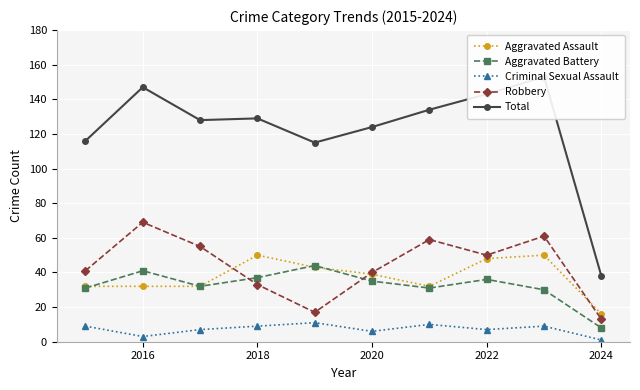

Reading left to right, extract all data points from this chart.

Aggravated Assault: 32	32	32	50	43	39	32	48	50	16
Aggravated Battery: 31	41	32	37	44	35	31	36	30	8
Criminal Sexual Assault: 9	3	7	9	11	6	10	7	9	1
Robbery: 41	69	55	33	17	40	59	50	61	13
Total: 116	147	128	129	115	124	134	143	153	38